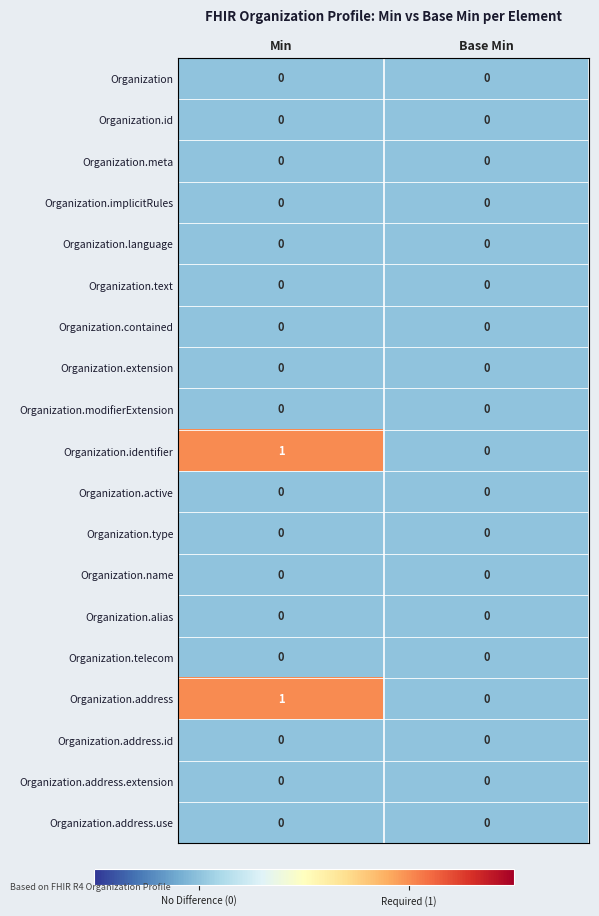

At which category is the sum across all series the highest?

Min